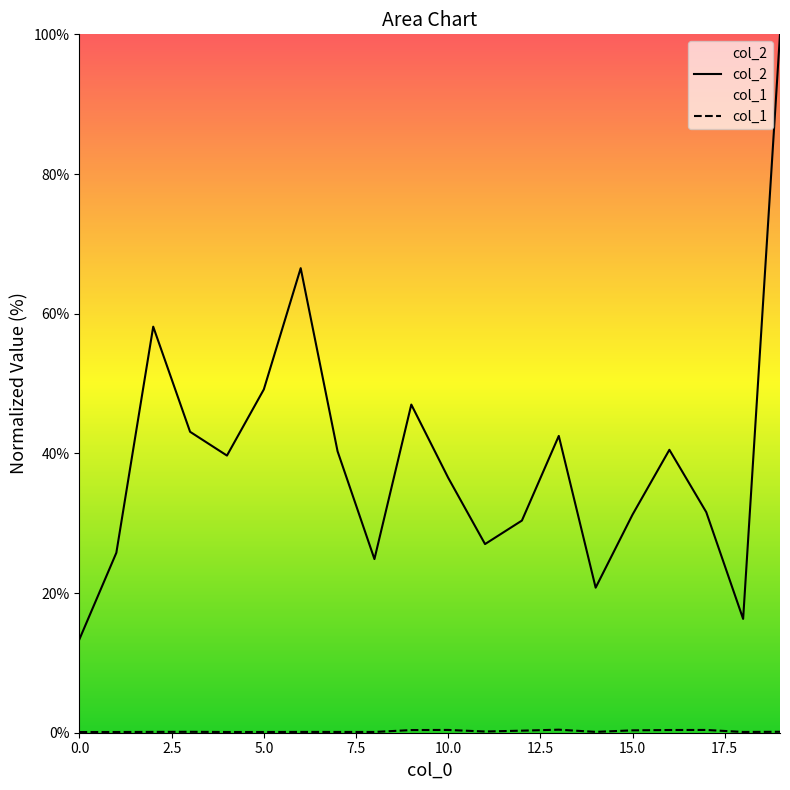

What is the sum of all col_2 values?

784.7